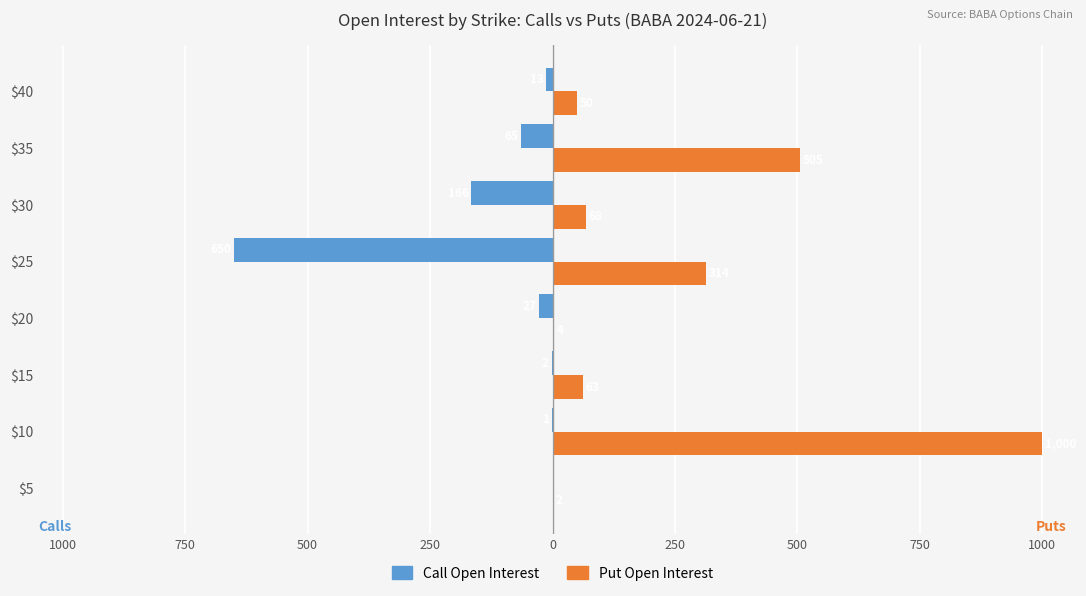

What is the lowest value of the Put Open Interest series?

2